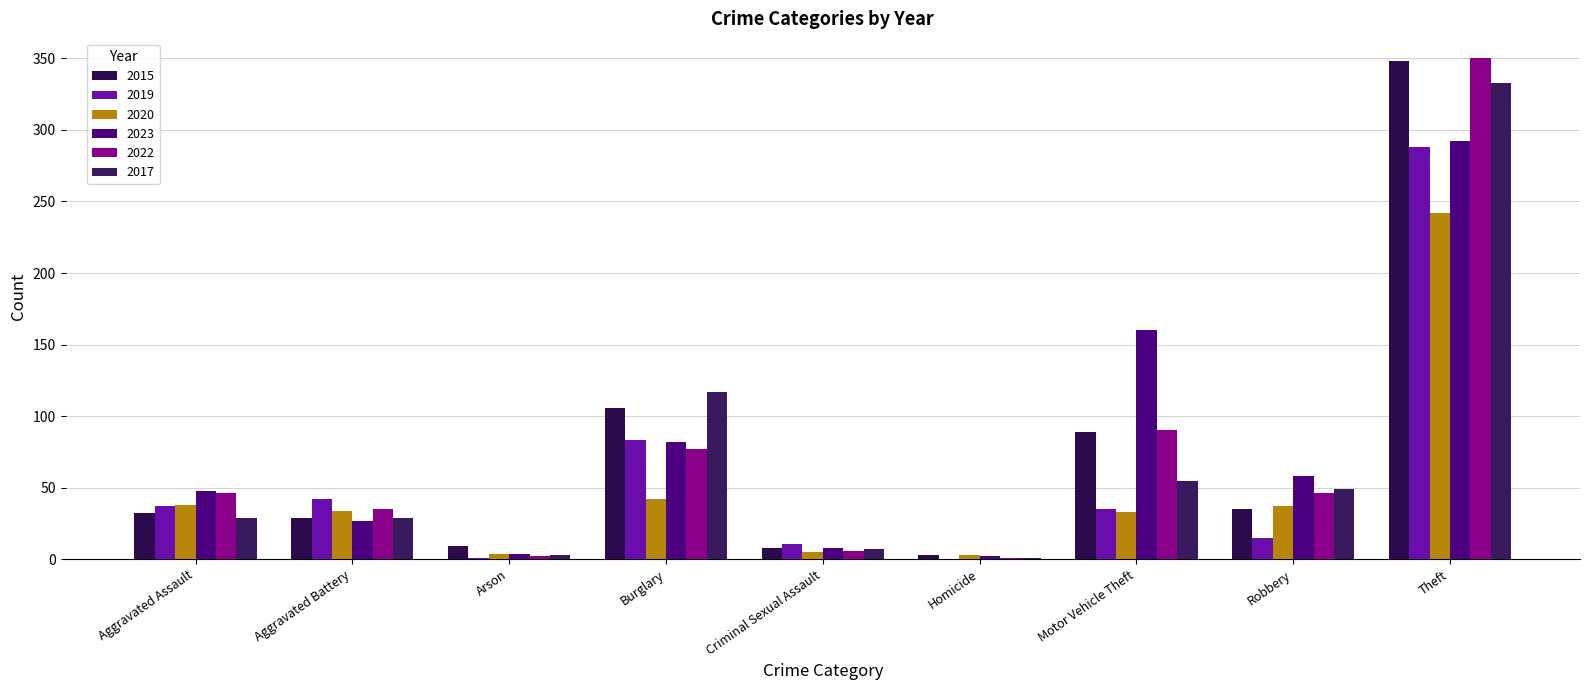

Count the number of data series in this chart.

6